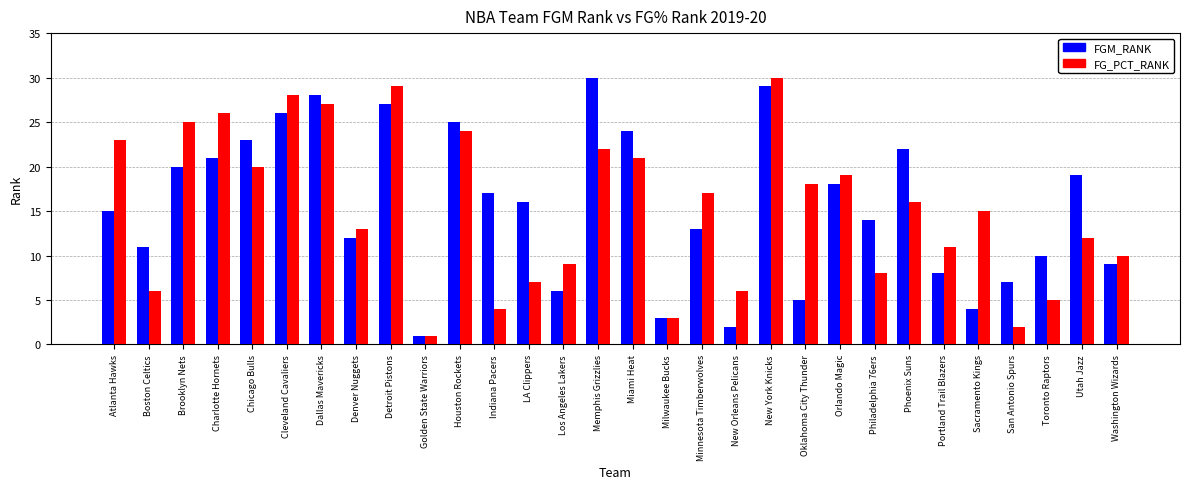

Reading right to left, transcribe all the data shown in this chart.

FGM_RANK: Washington Wizards=9	Utah Jazz=19	Toronto Raptors=10	San Antonio Spurs=7	Sacramento Kings=4	Portland Trail Blazers=8	Phoenix Suns=22	Philadelphia 76ers=14	Orlando Magic=18	Oklahoma City Thunder=5	New York Knicks=29	New Orleans Pelicans=2	Minnesota Timberwolves=13	Milwaukee Bucks=3	Miami Heat=24	Memphis Grizzlies=30	Los Angeles Lakers=6	LA Clippers=16	Indiana Pacers=17	Houston Rockets=25	Golden State Warriors=1	Detroit Pistons=27	Denver Nuggets=12	Dallas Mavericks=28	Cleveland Cavaliers=26	Chicago Bulls=23	Charlotte Hornets=21	Brooklyn Nets=20	Boston Celtics=11	Atlanta Hawks=15
FG_PCT_RANK: Washington Wizards=10	Utah Jazz=12	Toronto Raptors=5	San Antonio Spurs=2	Sacramento Kings=15	Portland Trail Blazers=11	Phoenix Suns=16	Philadelphia 76ers=8	Orlando Magic=19	Oklahoma City Thunder=18	New York Knicks=30	New Orleans Pelicans=6	Minnesota Timberwolves=17	Milwaukee Bucks=3	Miami Heat=21	Memphis Grizzlies=22	Los Angeles Lakers=9	LA Clippers=7	Indiana Pacers=4	Houston Rockets=24	Golden State Warriors=1	Detroit Pistons=29	Denver Nuggets=13	Dallas Mavericks=27	Cleveland Cavaliers=28	Chicago Bulls=20	Charlotte Hornets=26	Brooklyn Nets=25	Boston Celtics=6	Atlanta Hawks=23